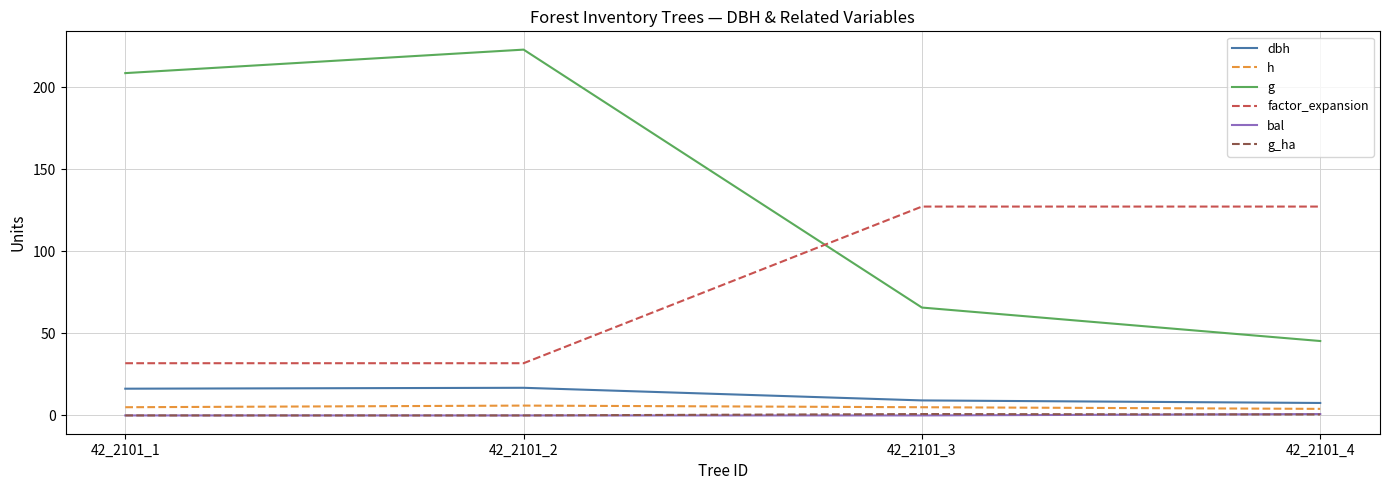

Is this an area chart (filled region under the line)?

No